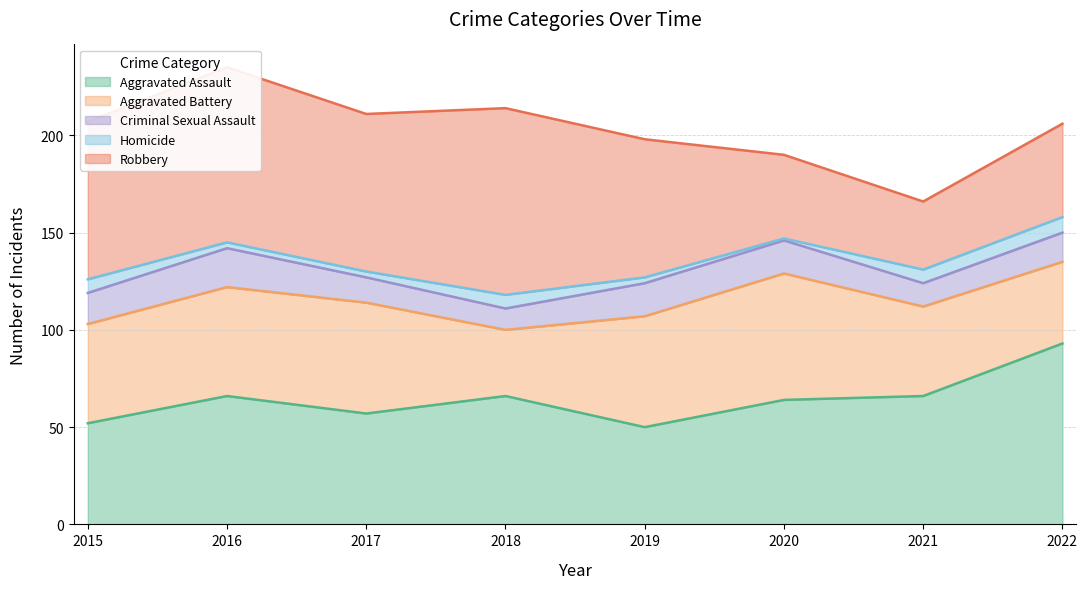

How many values in the Aggravated Battery series exceed 56?

3